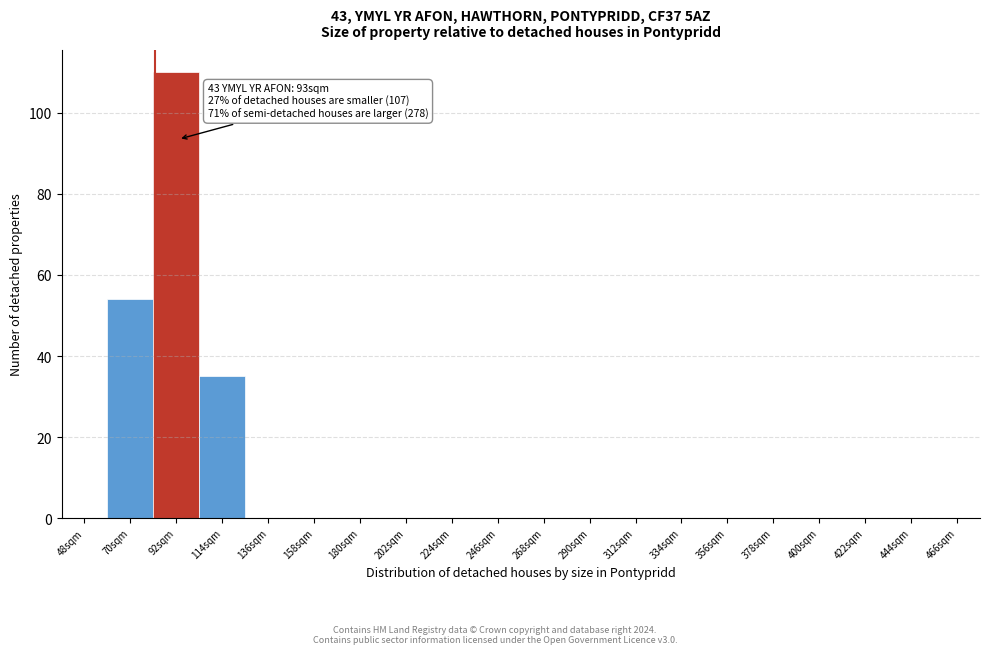

Reading right to left, what are all the values shown in this chart?

466sqm=0	444sqm=0	422sqm=0	400sqm=0	378sqm=0	356sqm=0	334sqm=0	312sqm=0	290sqm=0	268sqm=0	246sqm=0	224sqm=0	202sqm=0	180sqm=0	158sqm=0	136sqm=0	114sqm=35	92sqm=110	70sqm=54	48sqm=0